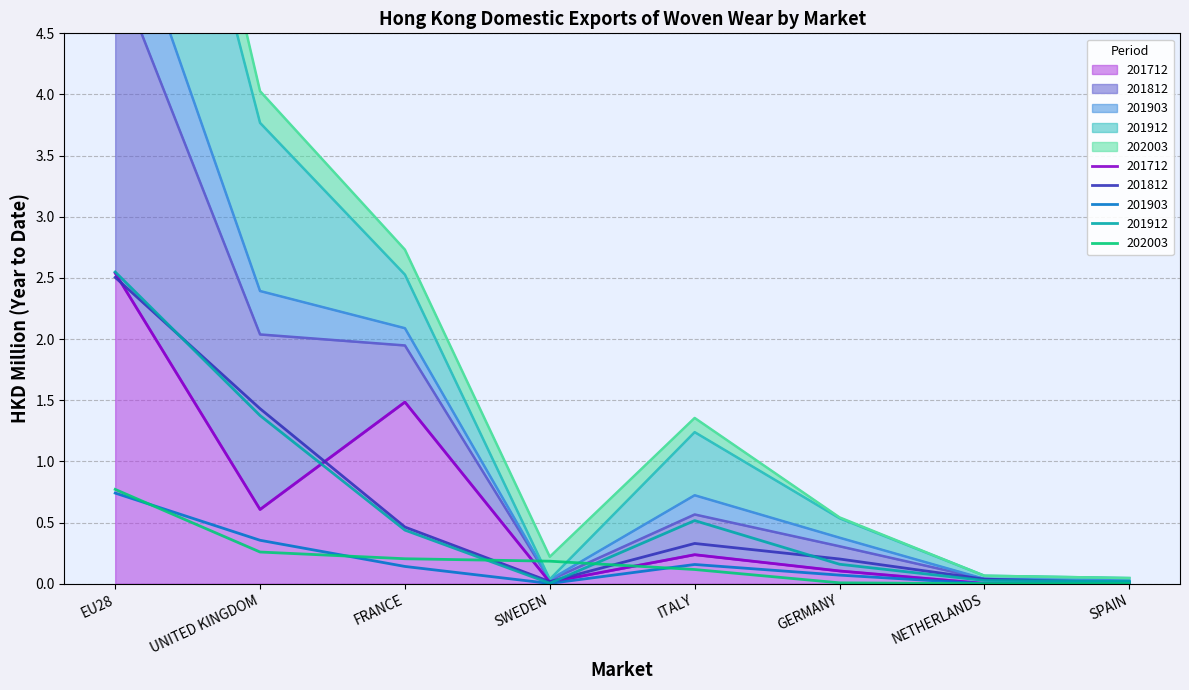

What is the label of the 2nd point from the right?

NETHERLANDS